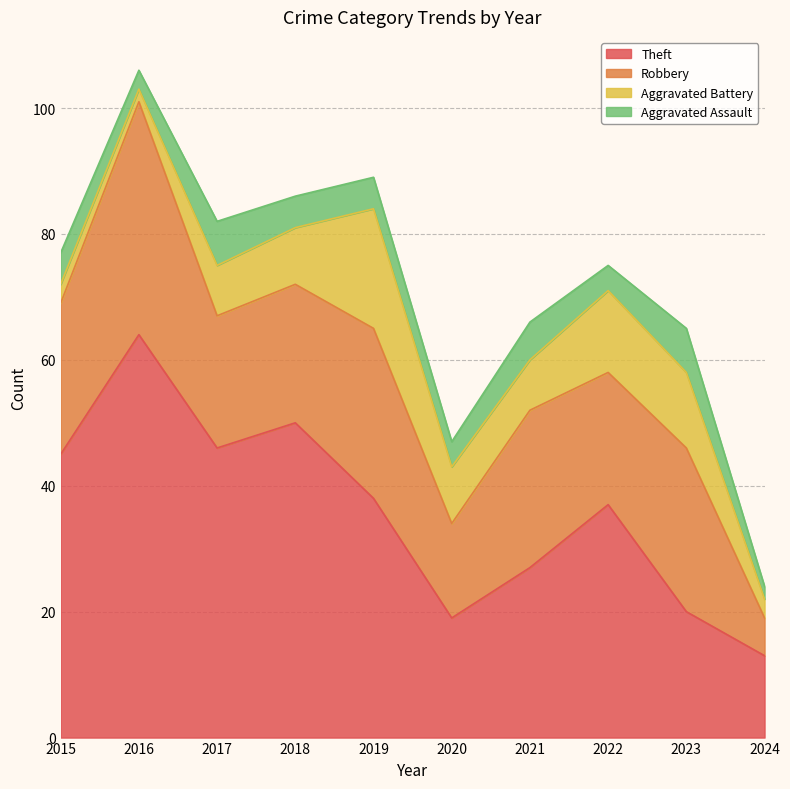

How many data points in Robbery are less than 24?

5